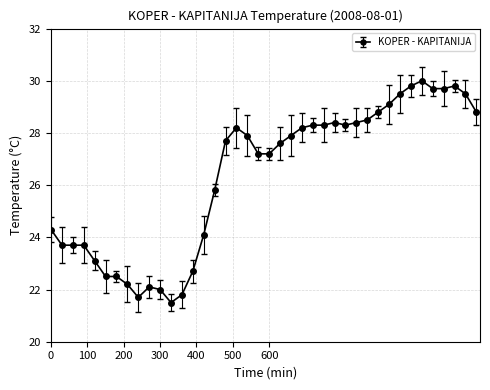

How many interior local valleys (lower than both neighbors) does the data have?

3